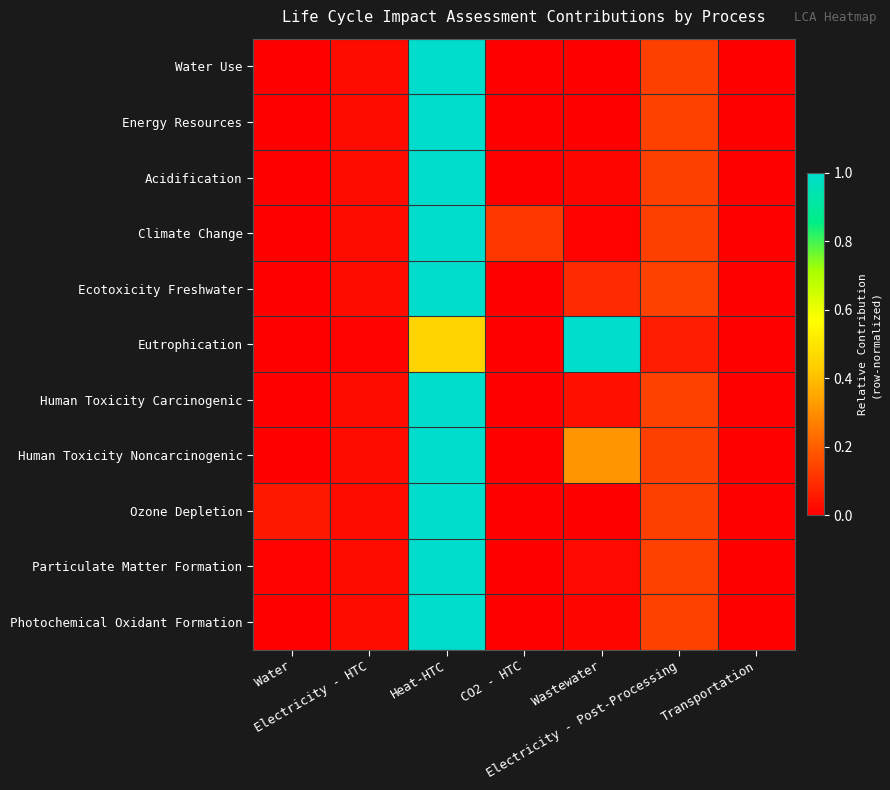

Between Heat-HTC and CO2 - HTC, which is larger?

Heat-HTC